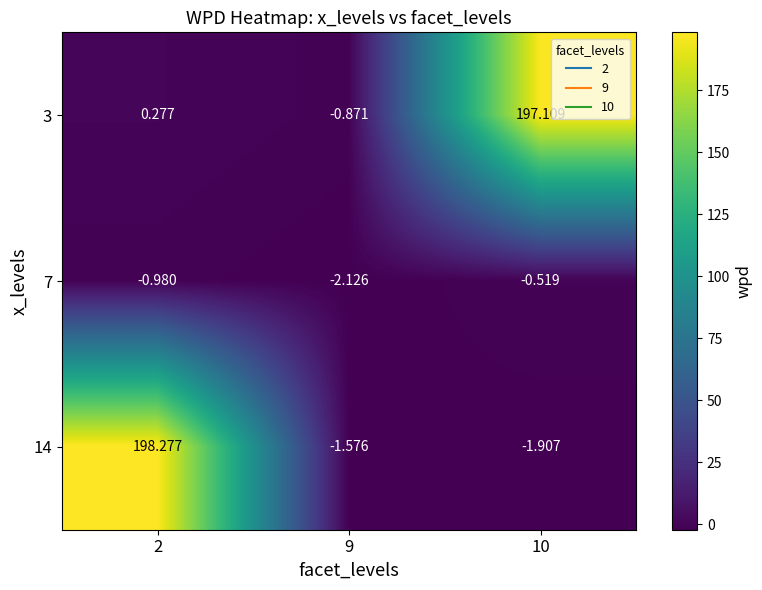

At which category is the sum across all series the highest?

2